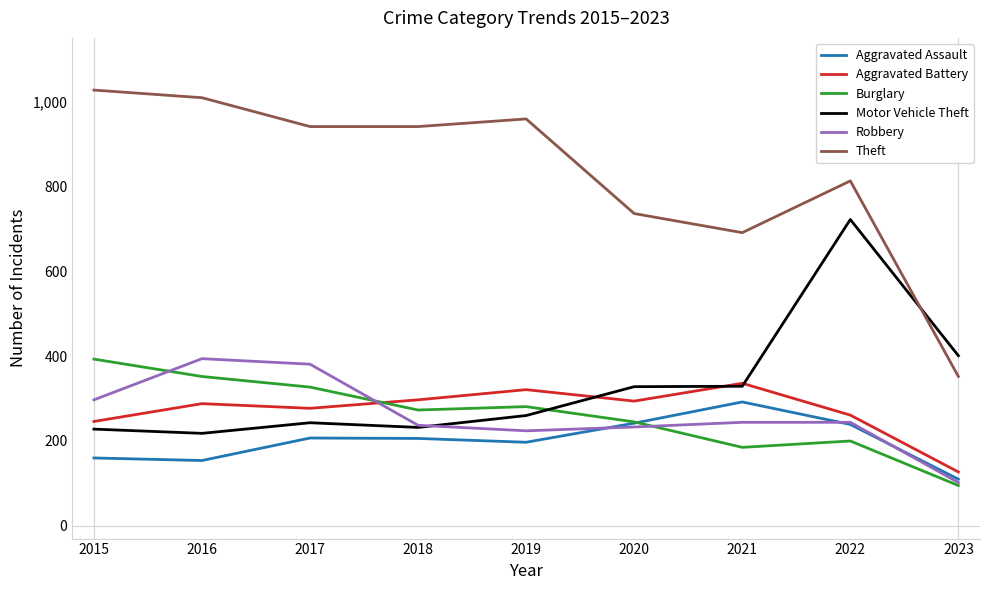

True or false: Aggravated Battery has a value of 294 at 2020.

True